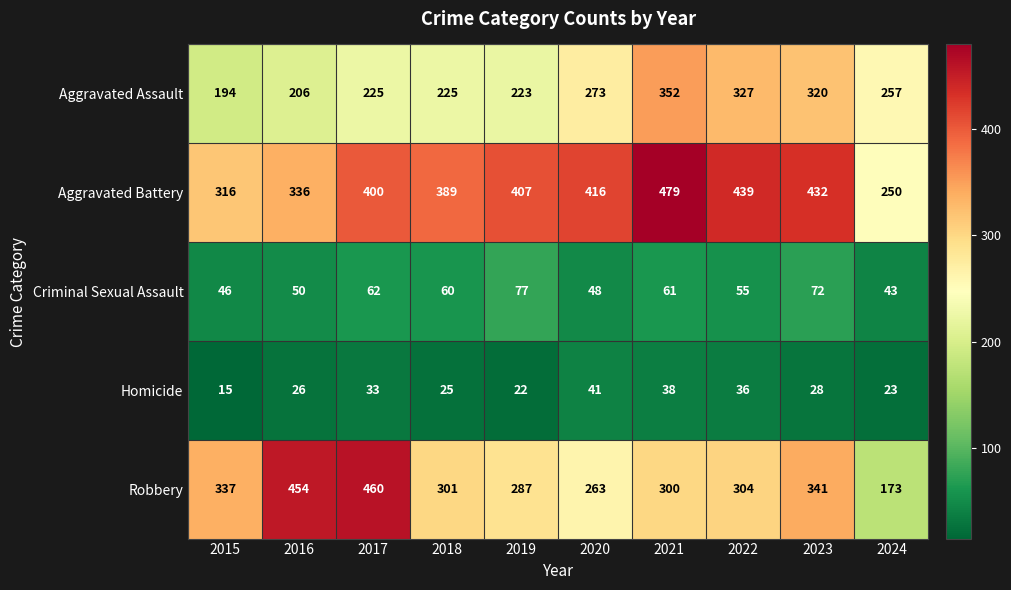

At which category does the chart reach its minimum across all series?

2015